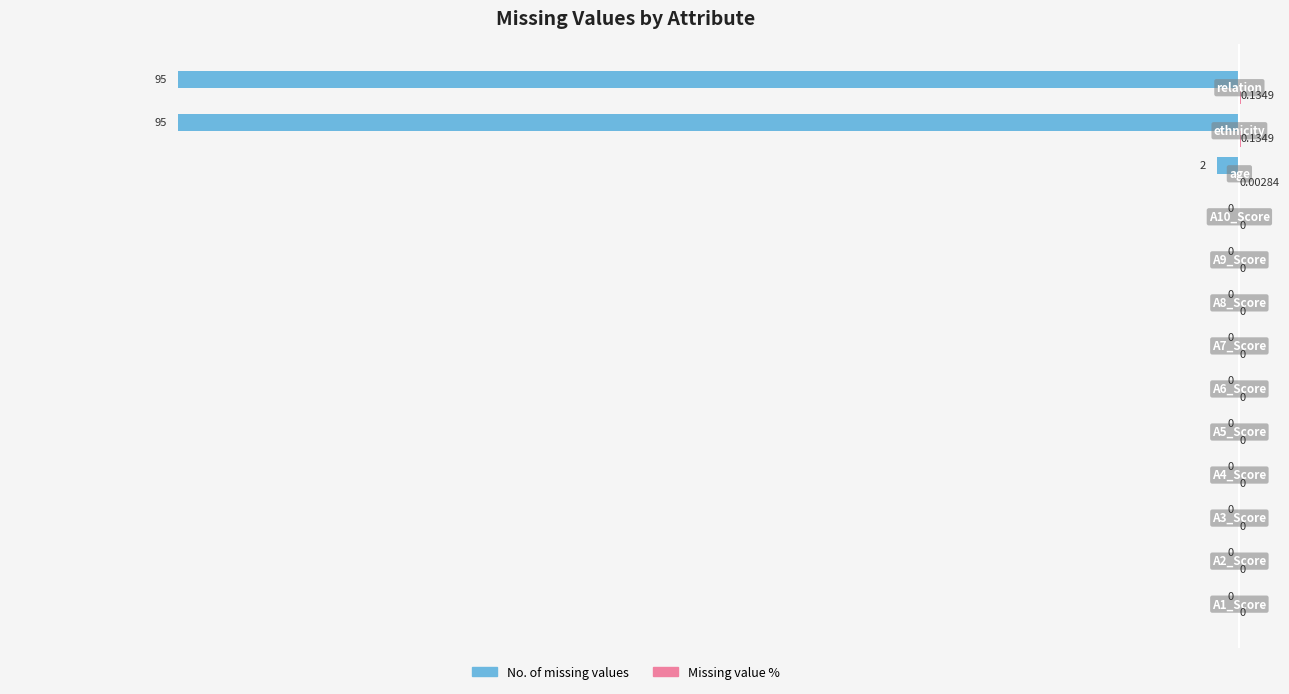

Rank the series by their average value, from highest to lowest.

Missing value %, No. of missing values